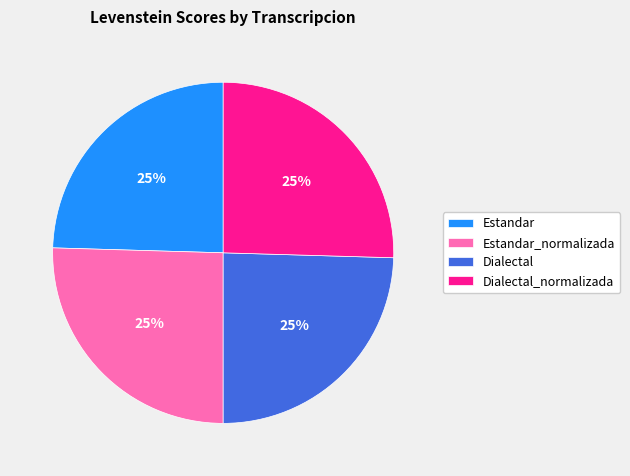

To the nearest percent, what is the combined percentage of Estandar_normalizada and Dialectal?

50%